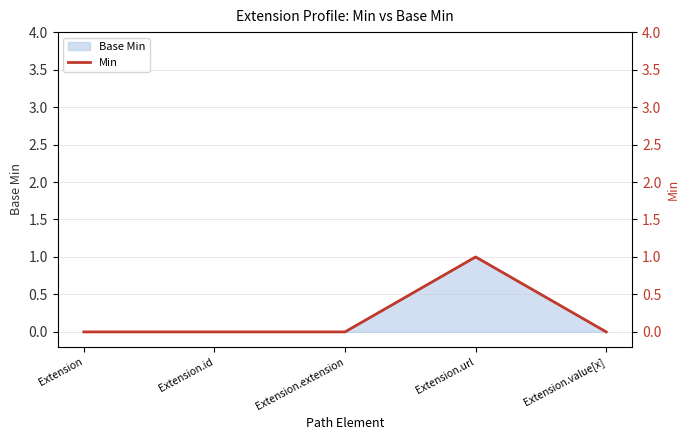

What is the label of the 2nd point from the right?

Extension.url